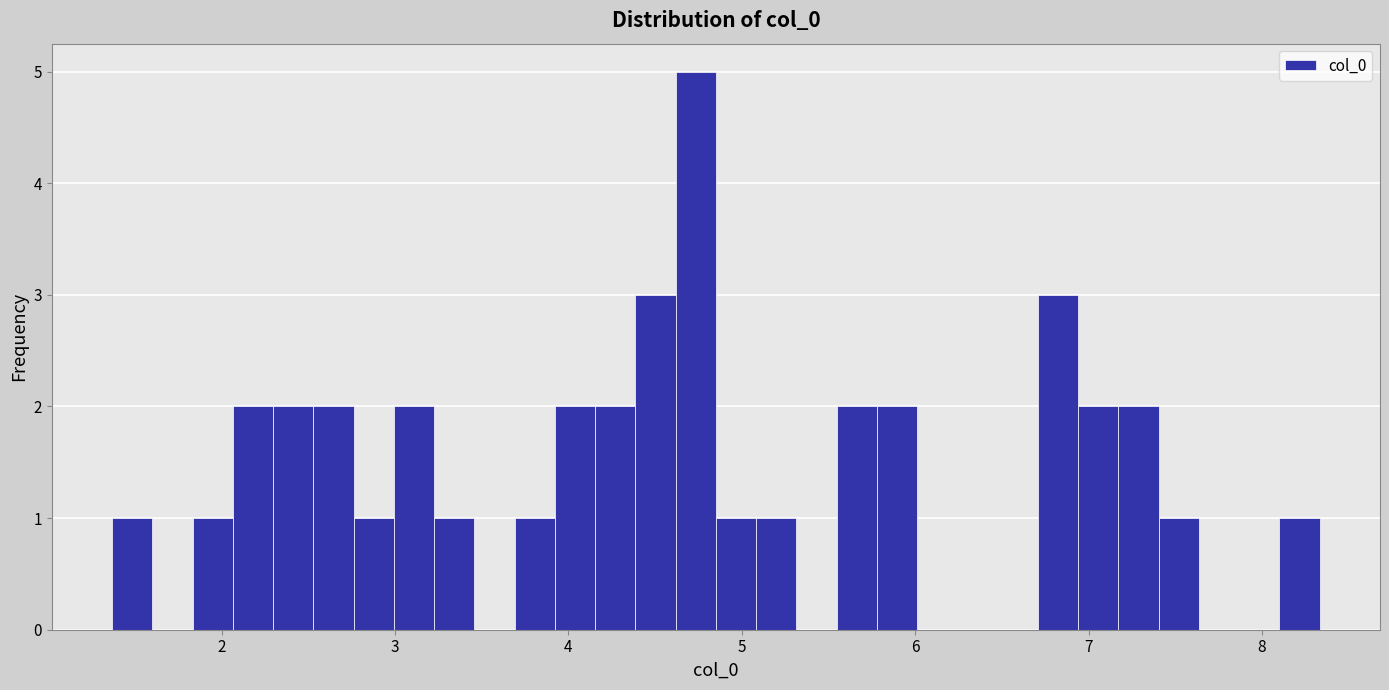

Around what value on the x-axis is the tallest bar? Give the approximate position of its centre, as read against the axis.

4.7